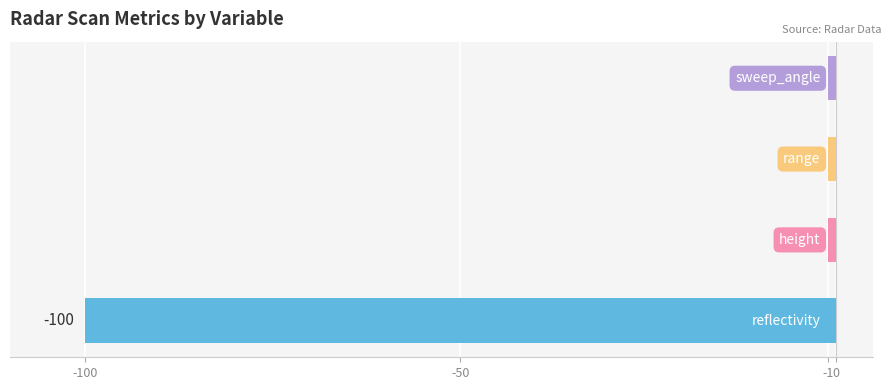

Are the bars grouped side by side (vs. stacked)?

Yes